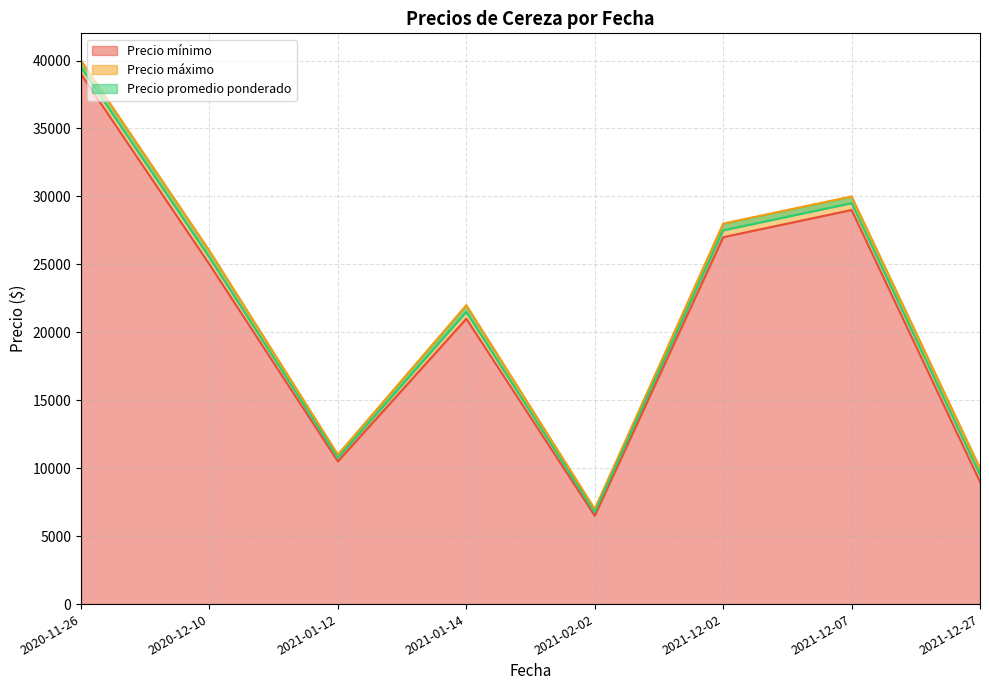

Rank the categories by Precio mínimo value from highest to lowest.

2020-11-26, 2021-12-07, 2021-12-02, 2020-12-10, 2021-01-14, 2021-01-12, 2021-12-27, 2021-02-02